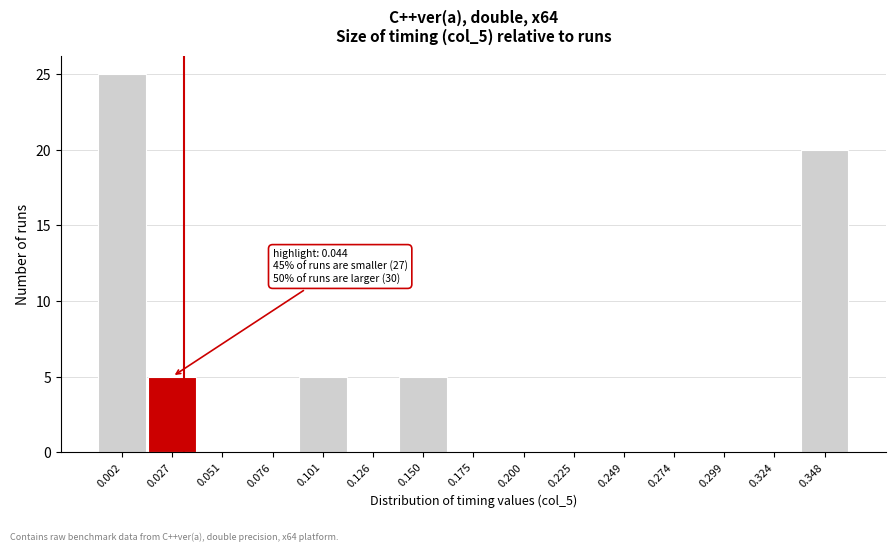

Reading right to left, list all the values displayed in this chart.

0.348=20	0.324=0	0.299=0	0.274=0	0.249=0	0.225=0	0.200=0	0.175=0	0.150=5	0.126=0	0.101=5	0.076=0	0.051=0	0.027=5	0.002=25